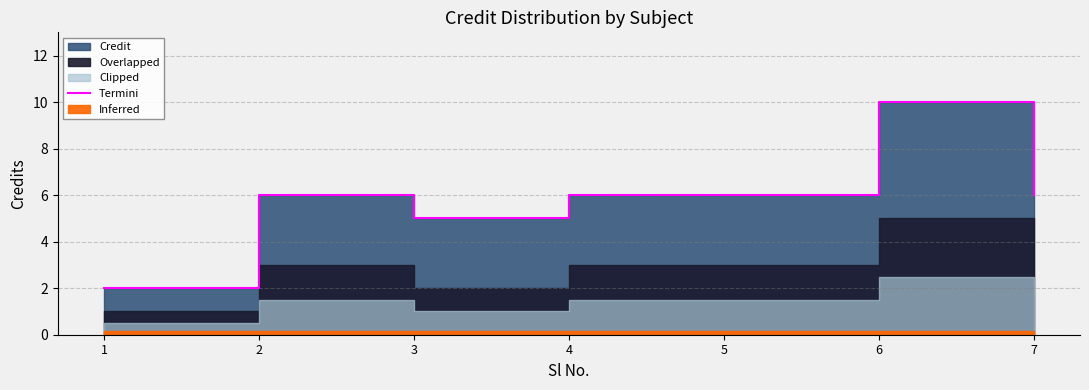

What is the sum of all values?

41